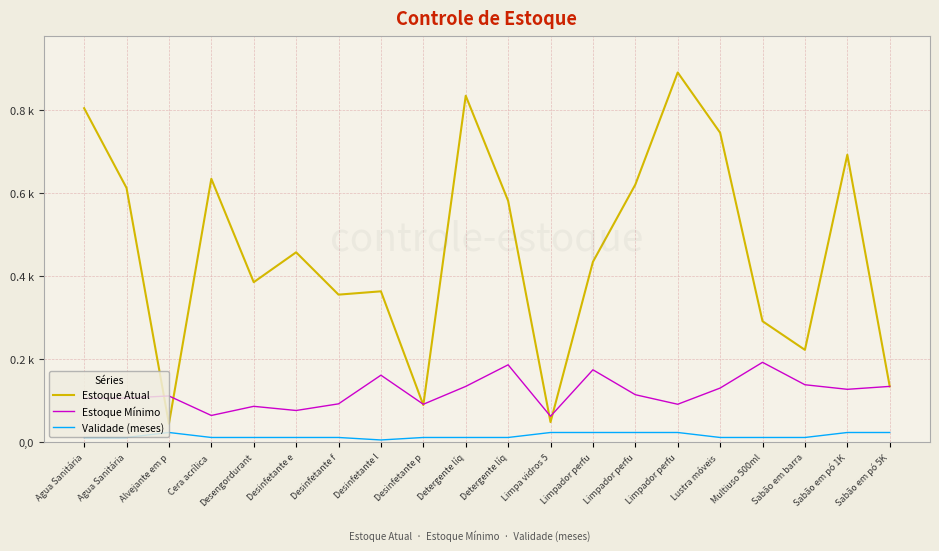

Is the value of Estoque Atual at Multiuso 500ml greater than the value of Validade (meses) at Multiuso 500ml?

Yes